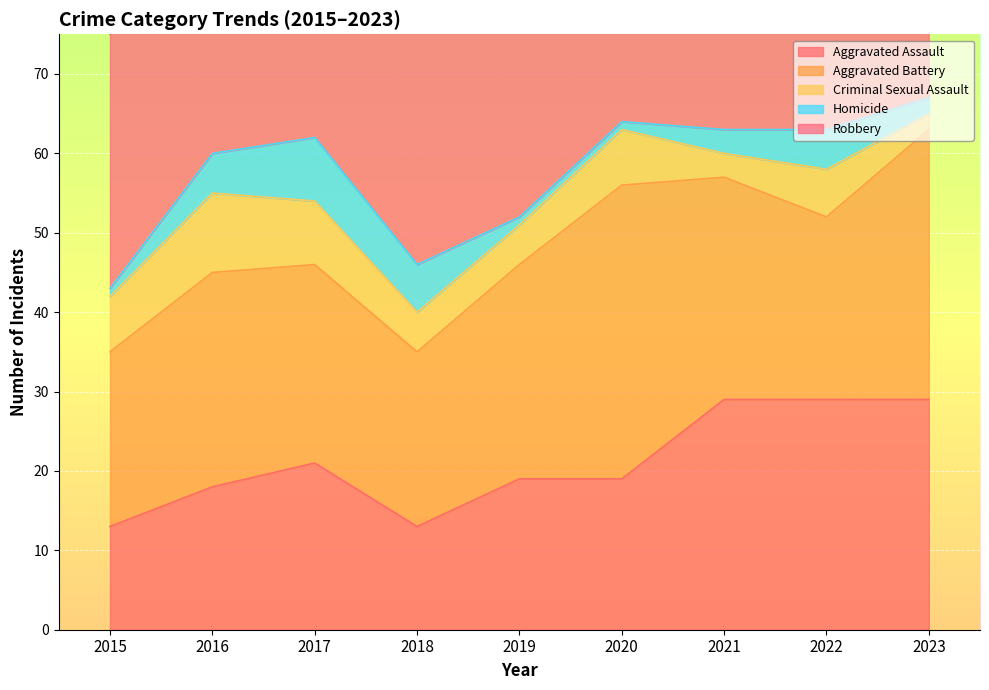

The Robbery series shows 55 at 2018. True or false?

True